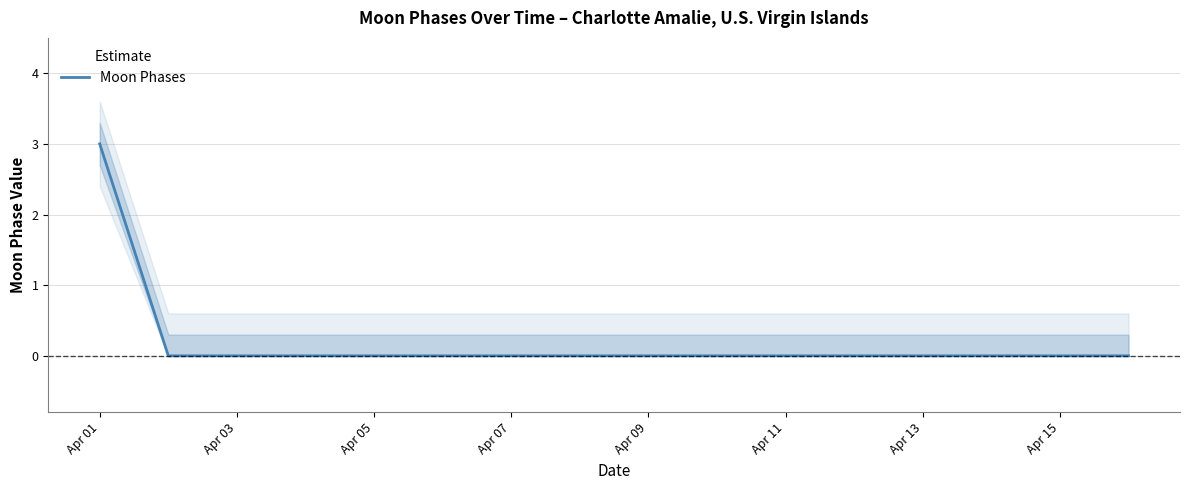

The Moon Phases series shows 0 at Apr 05. True or false?

True